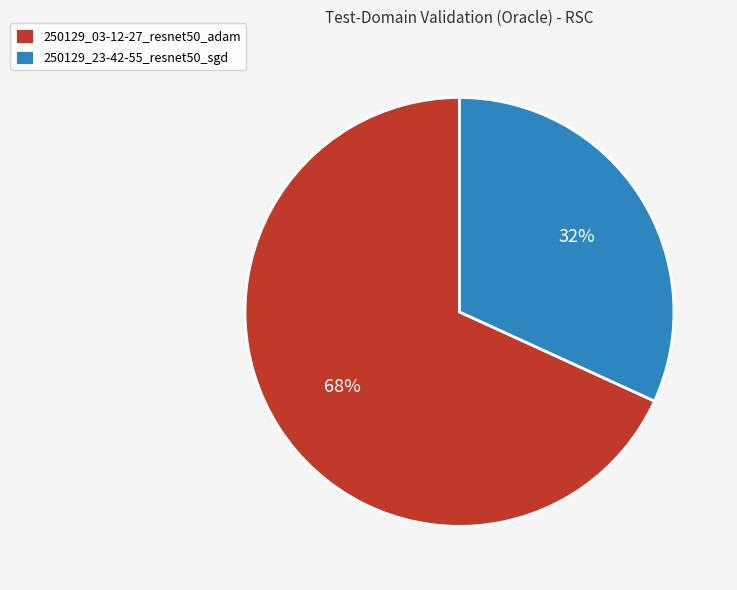

Count the number of slices in the pie.

2